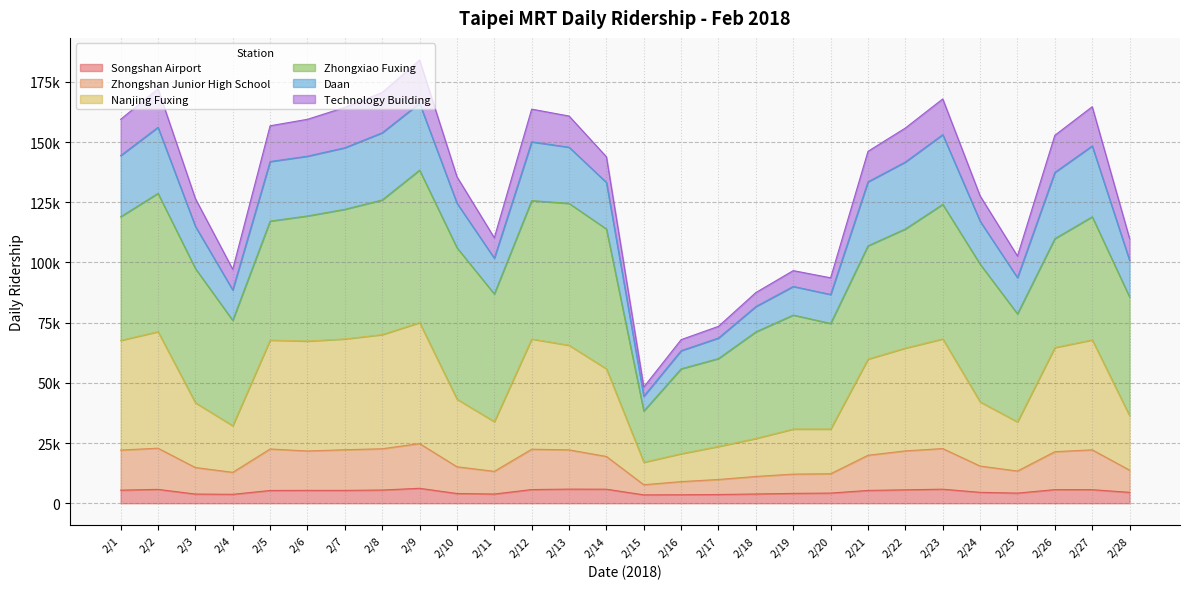

Rank the categories by Songshan Airport value from highest to lowest.

2/9, 2/13, 2/23, 2/14, 2/2, 2/12, 2/26, 2/27, 2/22, 2/8, 2/1, 2/6, 2/7, 2/21, 2/5, 2/24, 2/28, 2/20, 2/25, 2/19, 2/10, 2/18, 2/11, 2/3, 2/4, 2/17, 2/16, 2/15